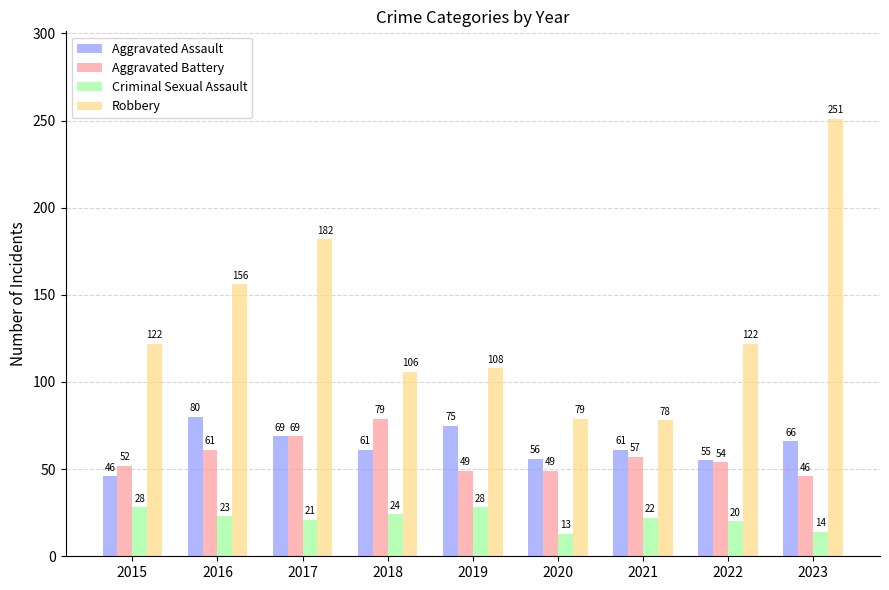

What is the difference between the second highest and second lowest values in the Aggravated Assault series?

20